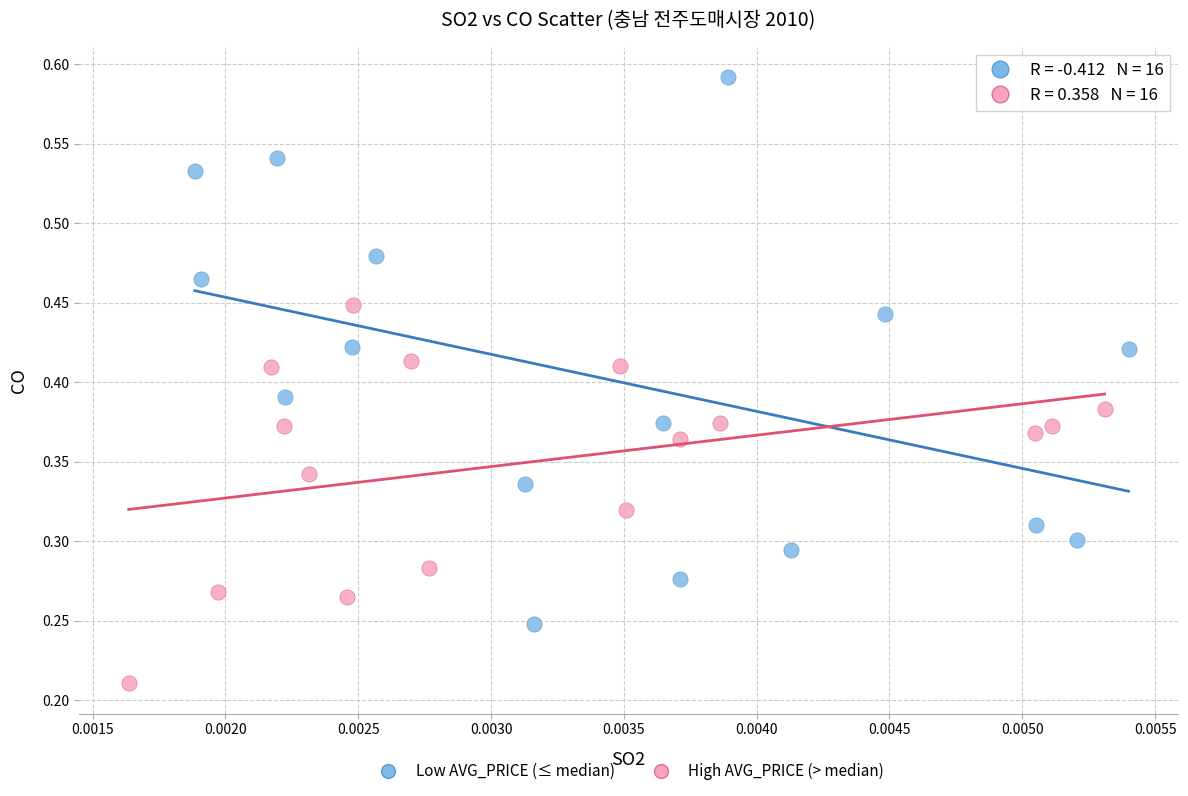

Which series reaches the maximum Y coordinate?

Low AVG_PRICE (≤ median)